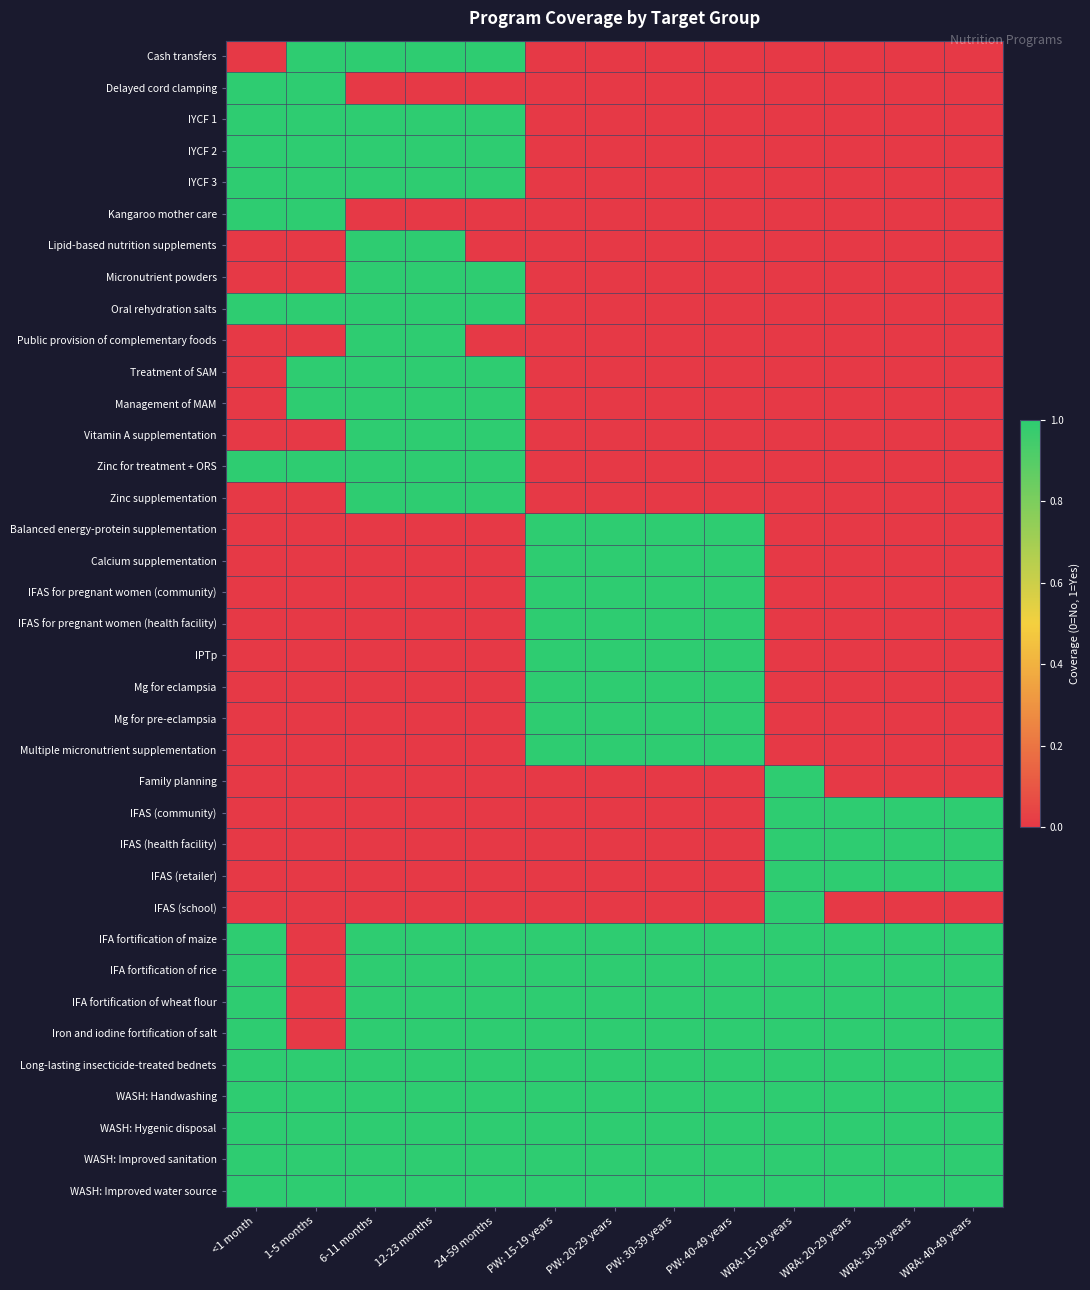

How many data points does each series have?

13